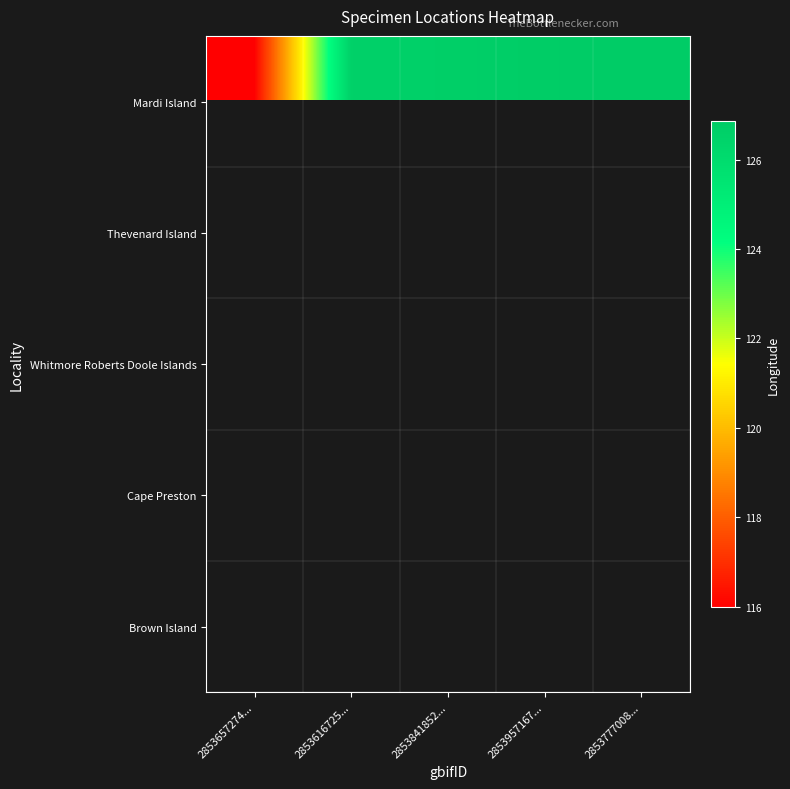

Which has a higher value, 2853841852... or 2853777008...?

2853777008...